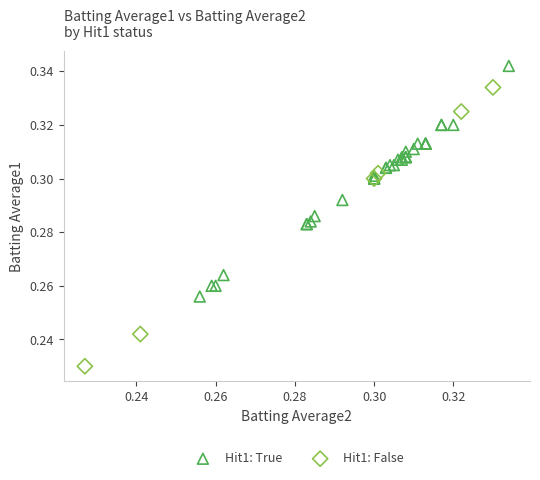

Which series has the widest spread of Y values?

Hit1: False